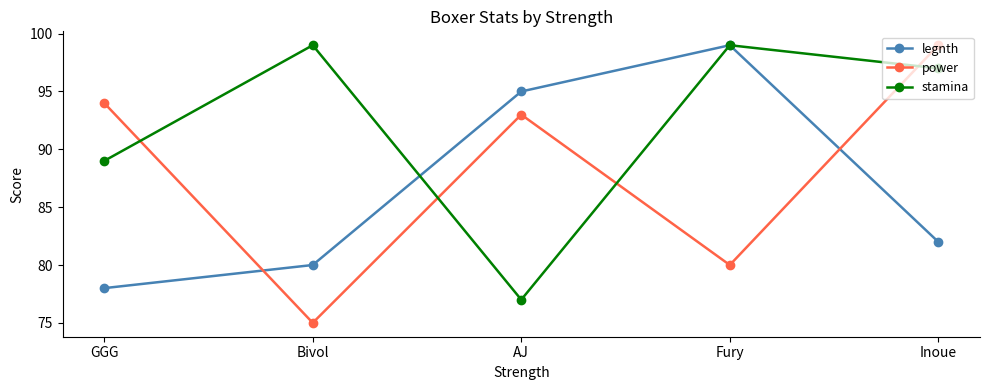

How many values in the legnth series are below 82?

2